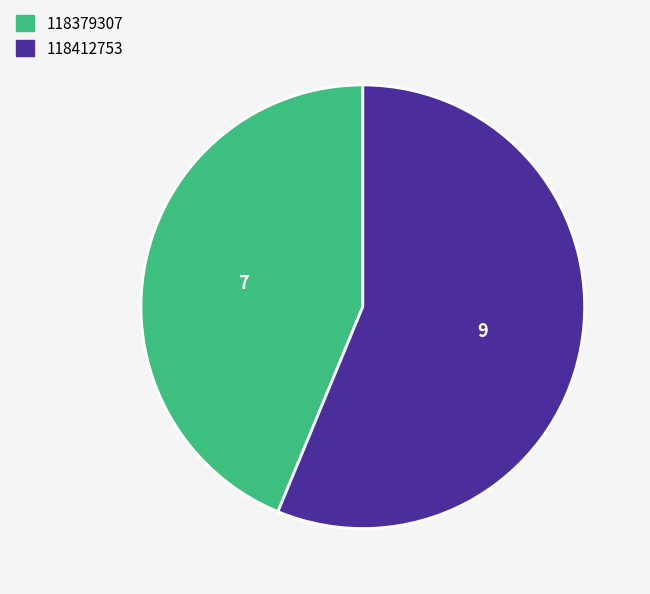

Is it true that 118379307 is 44% of the pie?

True